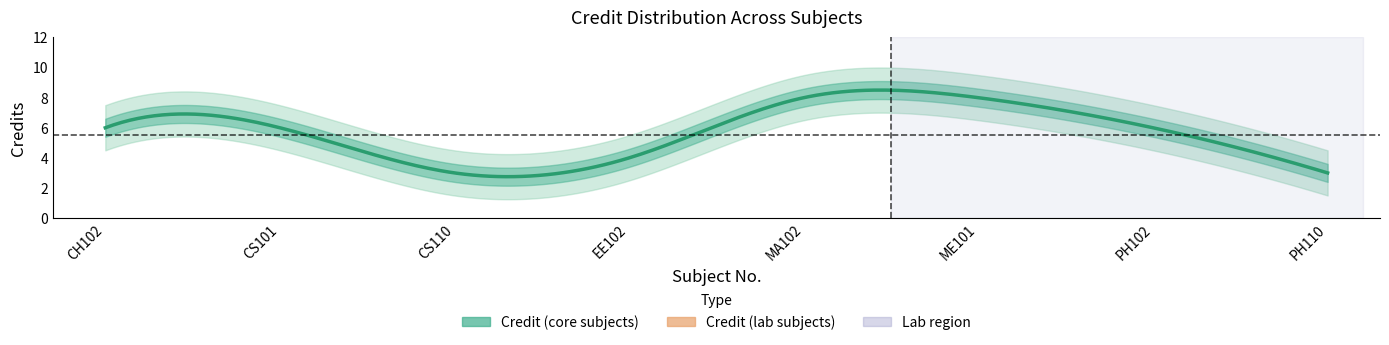

Read the value at CS110.

3